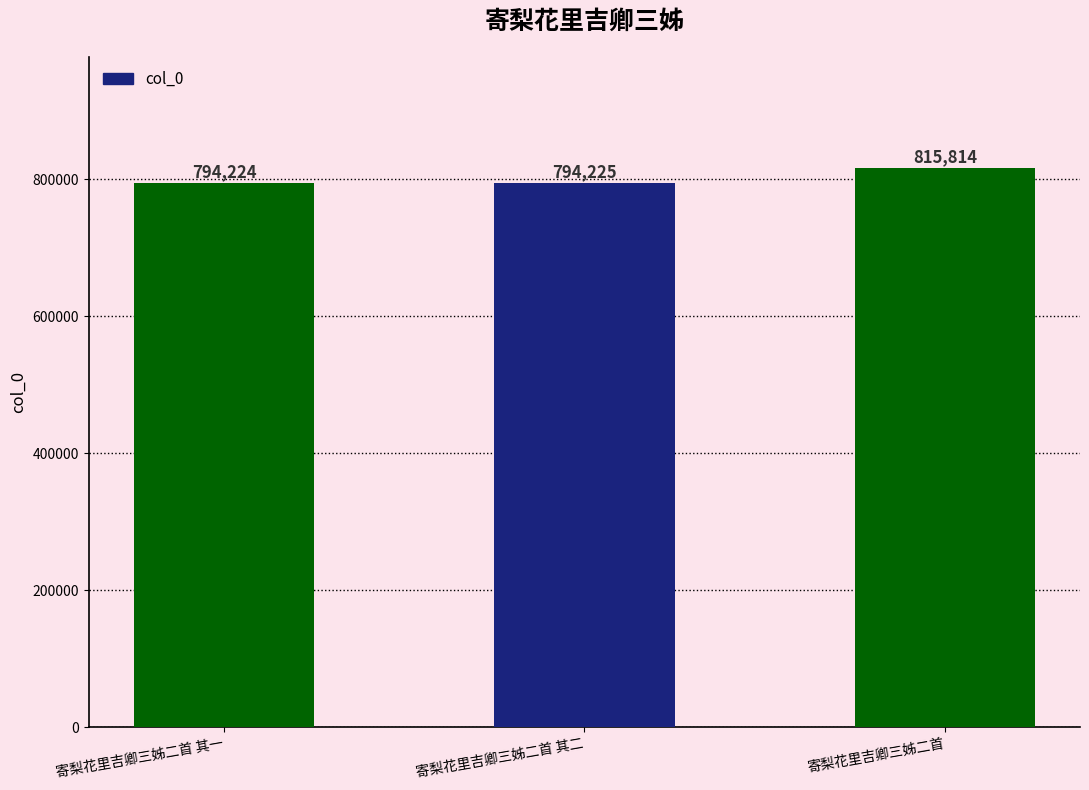

The value at 寄梨花里吉卿三姊二首 其二 is 794225. True or false?

True